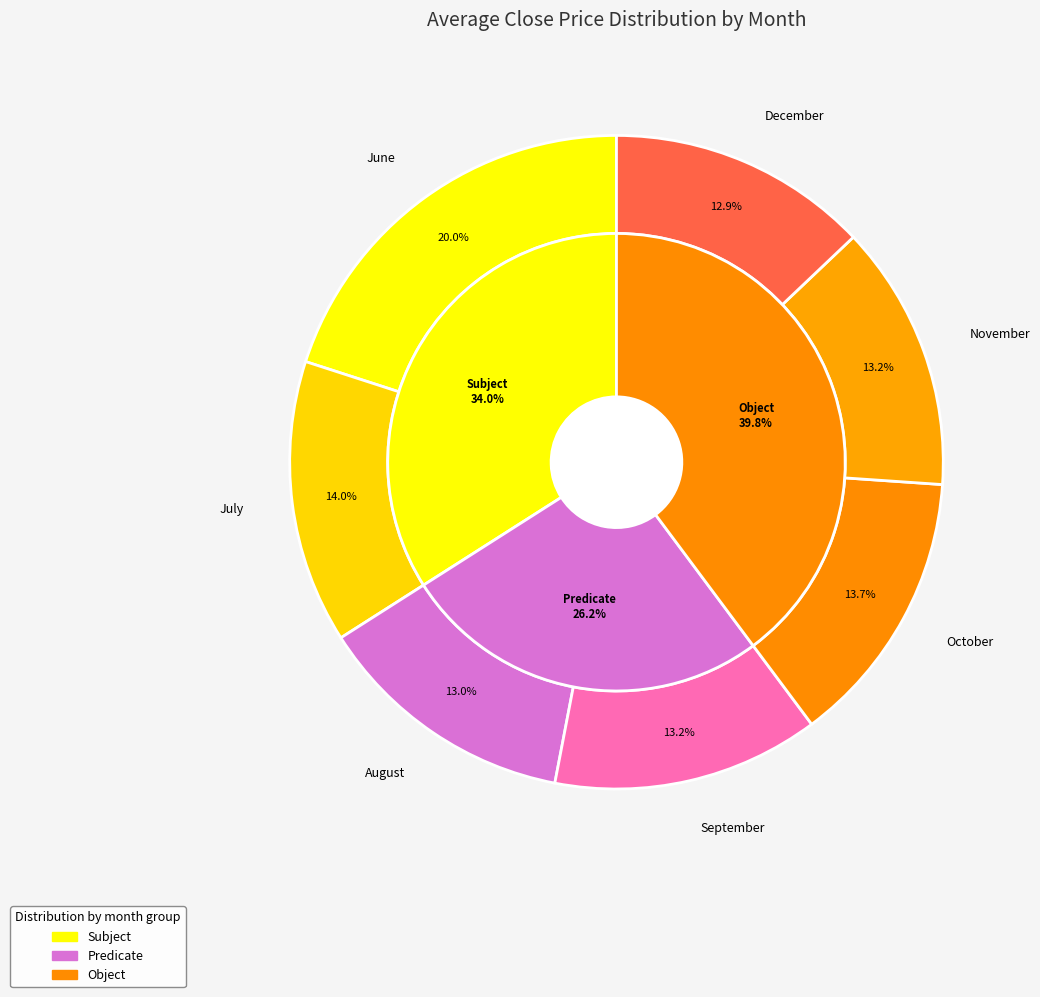

Combined, do 17 and 36 account for over 50%?

No